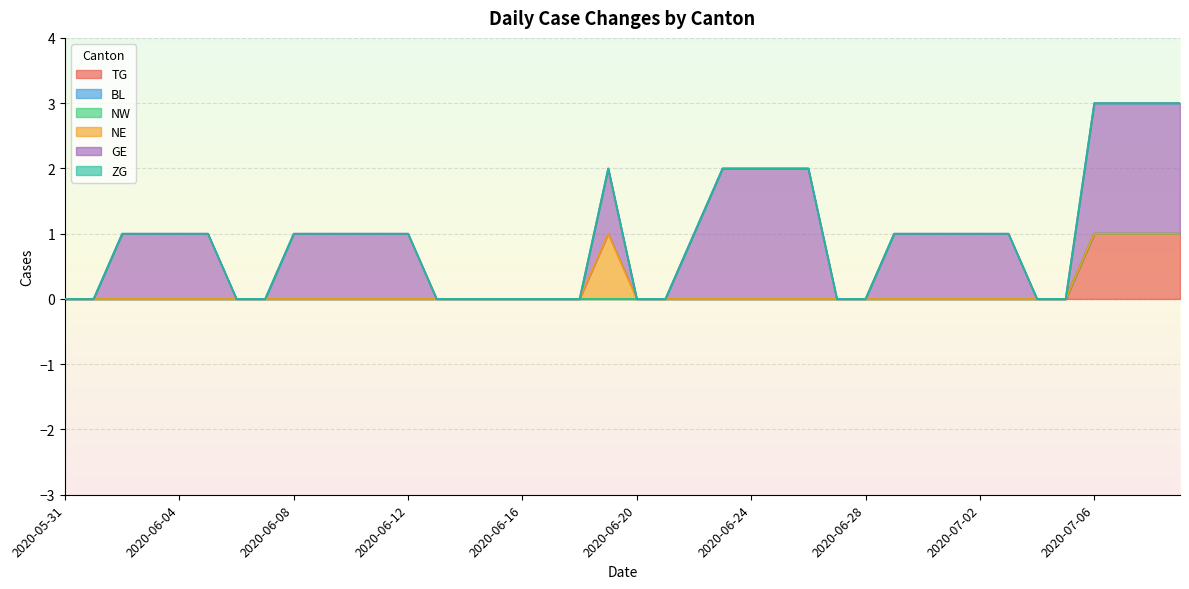

Reading left to right, extract all data points from this chart.

TG: 0	0	0	0	0	0	0	0	0	0	0	0	0	0	0	0	0	0	0	0	0	0	0	0	0	0	0	0	0	0	0	0	0	0	0	0	1	1	1	1
BL: 0	0	0	0	0	0	0	0	0	0	0	0	0	0	0	0	0	0	0	0	0	0	0	0	0	0	0	0	0	0	0	0	0	0	0	0	0	0	0	0
NW: 0	0	0	0	0	0	0	0	0	0	0	0	0	0	0	0	0	0	0	0	0	0	0	0	0	0	0	0	0	0	0	0	0	0	0	0	0	0	0	0
NE: 0	0	0	0	0	0	0	0	0	0	0	0	0	0	0	0	0	0	0	1	0	0	0	0	0	0	0	0	0	0	0	0	0	0	0	0	0	0	0	0
GE: 0	0	1	1	1	1	0	0	1	1	1	1	1	0	0	0	0	0	0	1	0	0	1	2	2	2	2	0	0	1	1	1	1	1	0	0	2	2	2	2
ZG: 0	0	0	0	0	0	0	0	0	0	0	0	0	0	0	0	0	0	0	0	0	0	0	0	0	0	0	0	0	0	0	0	0	0	0	0	0	0	0	0